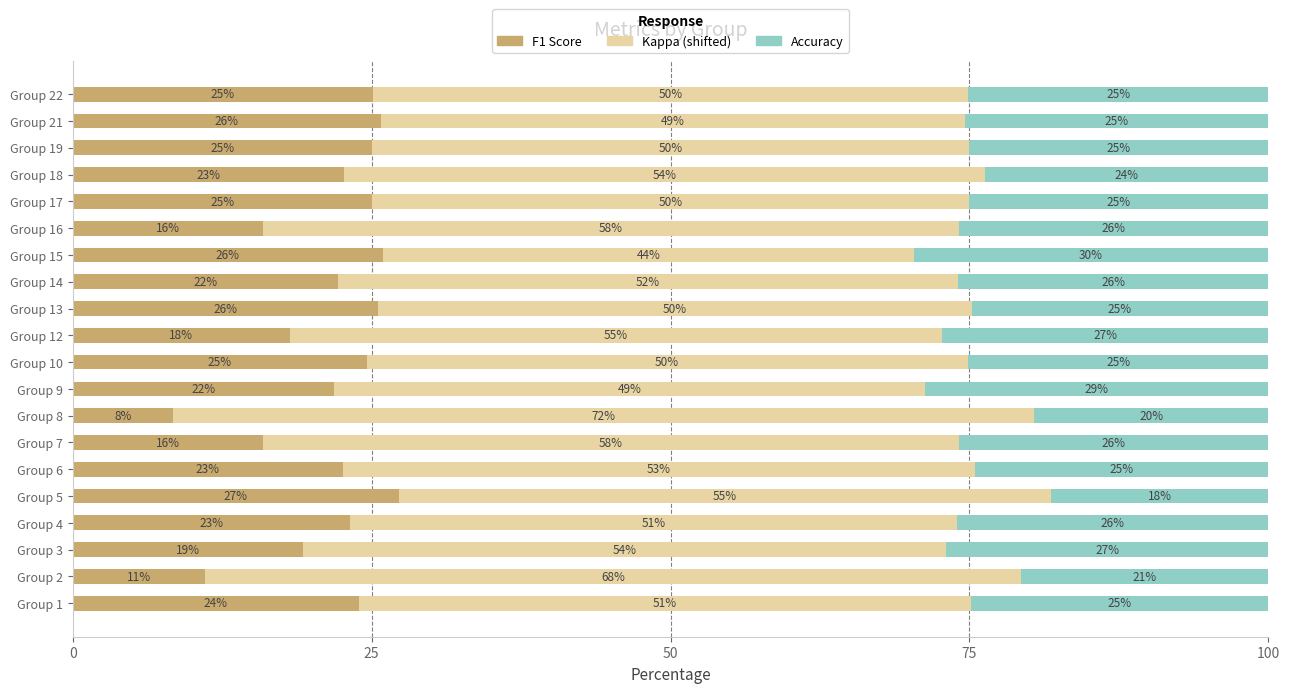

Is it true that F1 Score equals 15.9 at Group 7?

True